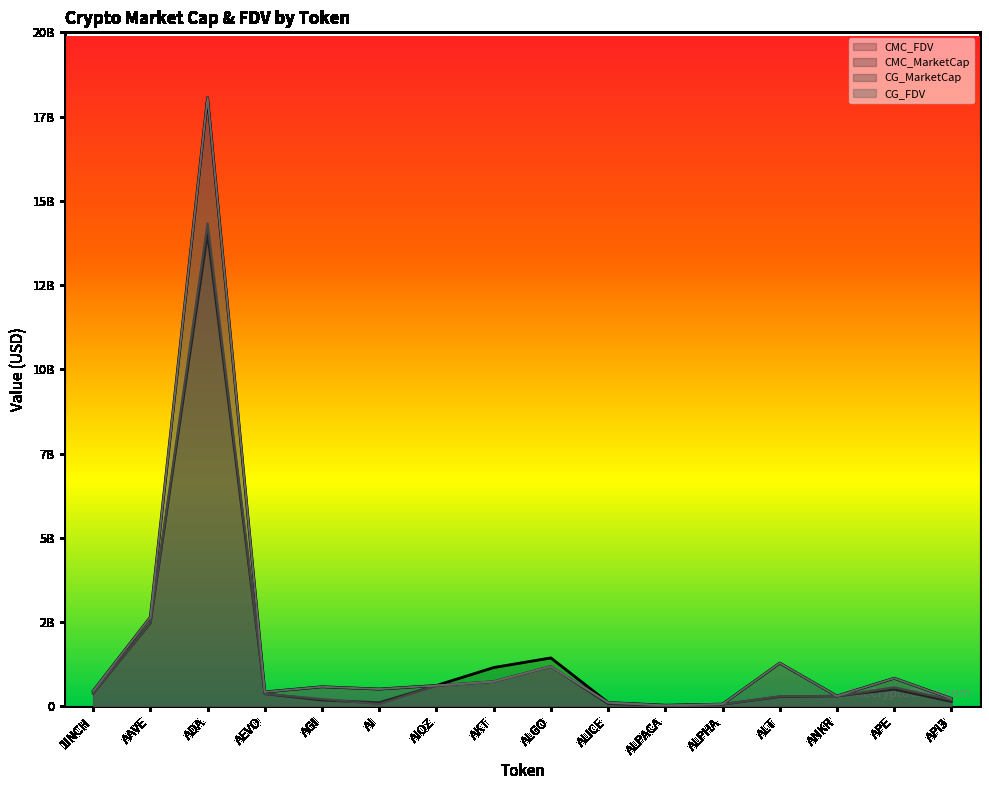

Which label corresponds to the smallest value in the chart?

ALPACA